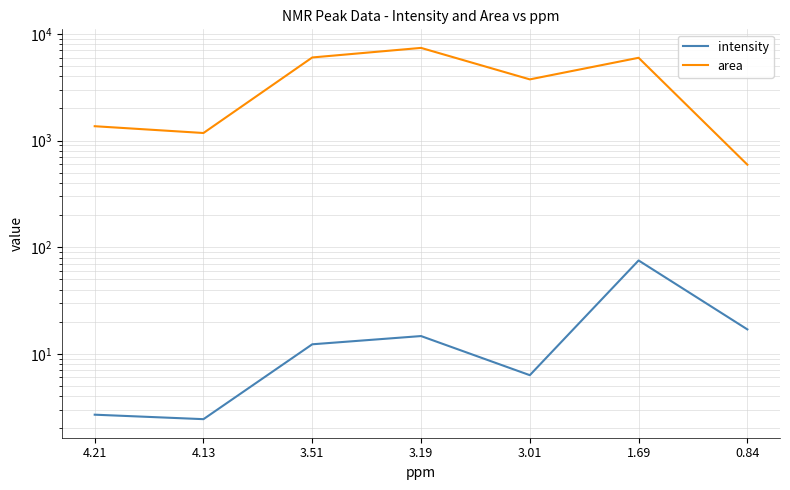

In area, how many points are higher than both neighbors (excluding endpoints)?

2